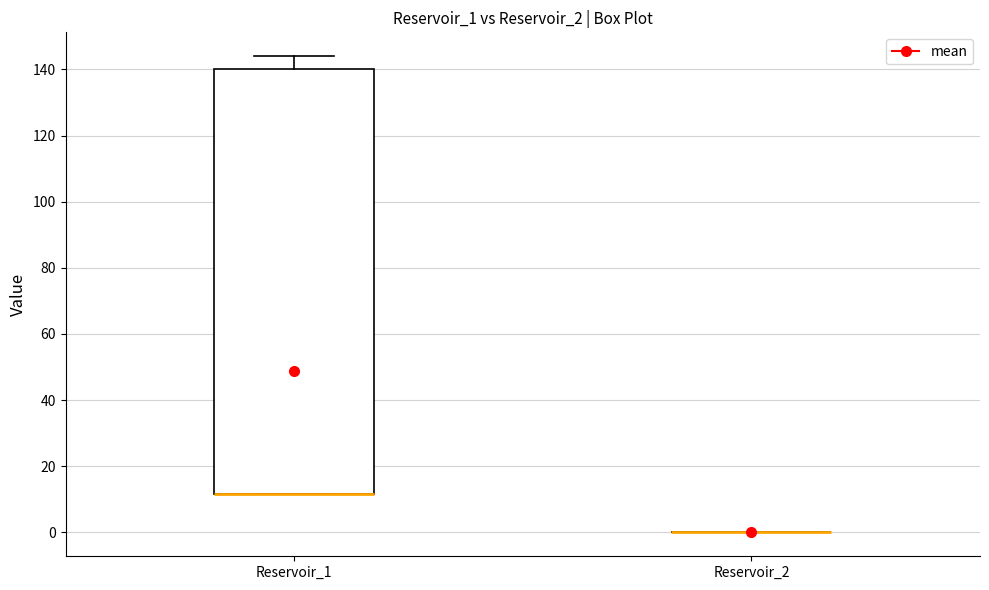

Reading left to right, transcribe this box plot: for each box, give where its median line is, the range the box spans, and where its two whiskers end, as read against the y-axis. The values are not printed on the chart, so give them approximately, as read against the axis.

Reservoir_1: median 12 (drawn on the box's lower edge), box 12 to 140, whiskers 12 to 144
Reservoir_2: box collapsed to a line at 0, whiskers 0 to 0